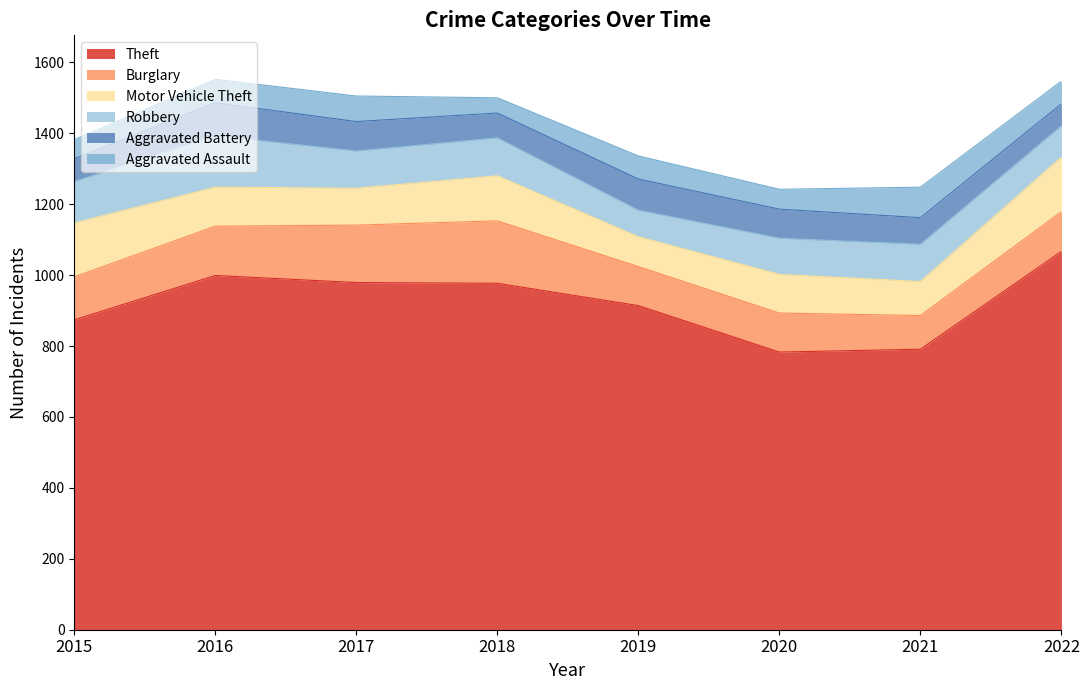

How many data points in Robbery are above 105?

3